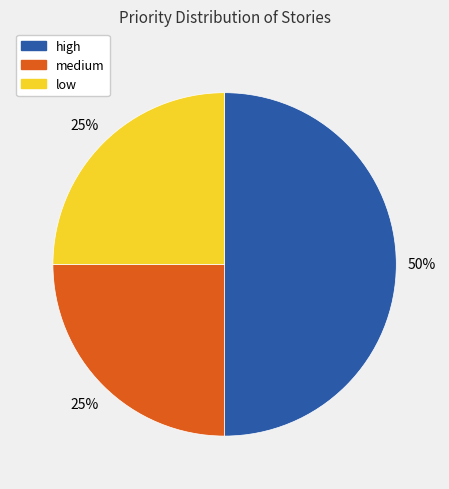

To the nearest percent, what is the average slice percentage?

33%